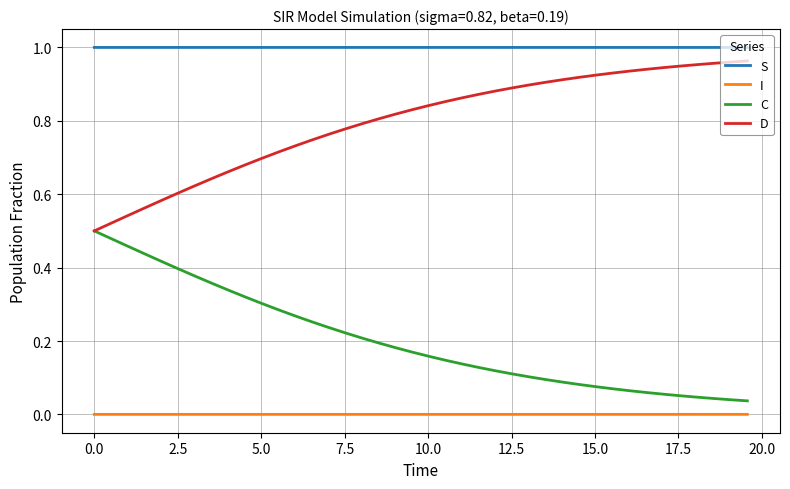

True or false: I and C intersect in this chart.

False